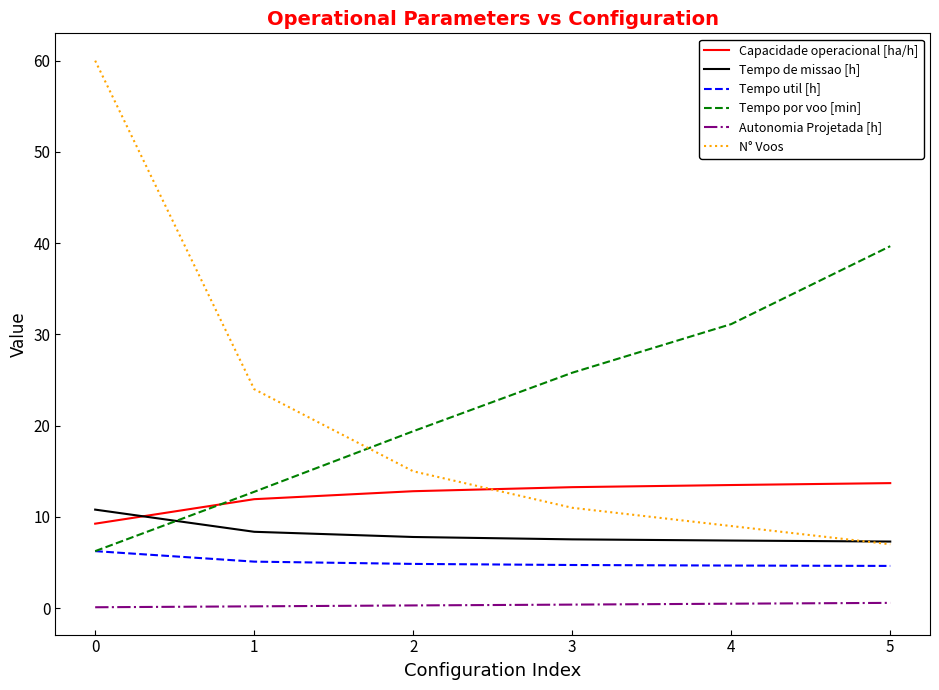

What is the lowest value of the Autonomia Projetada [h] series?

0.1